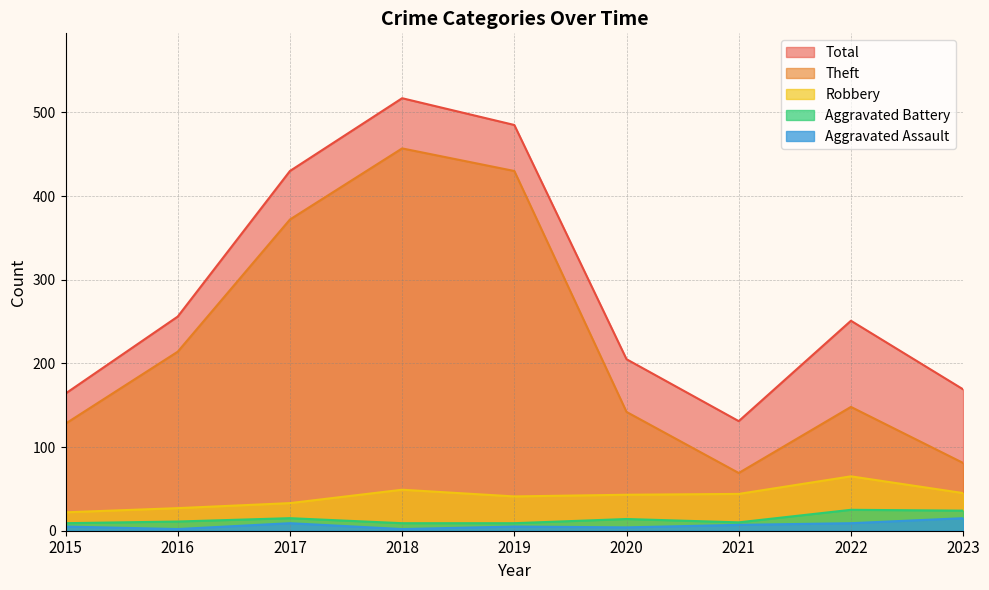

Rank the series by their maximum value, from lowest to highest.

Aggravated Assault, Aggravated Battery, Robbery, Theft, Total